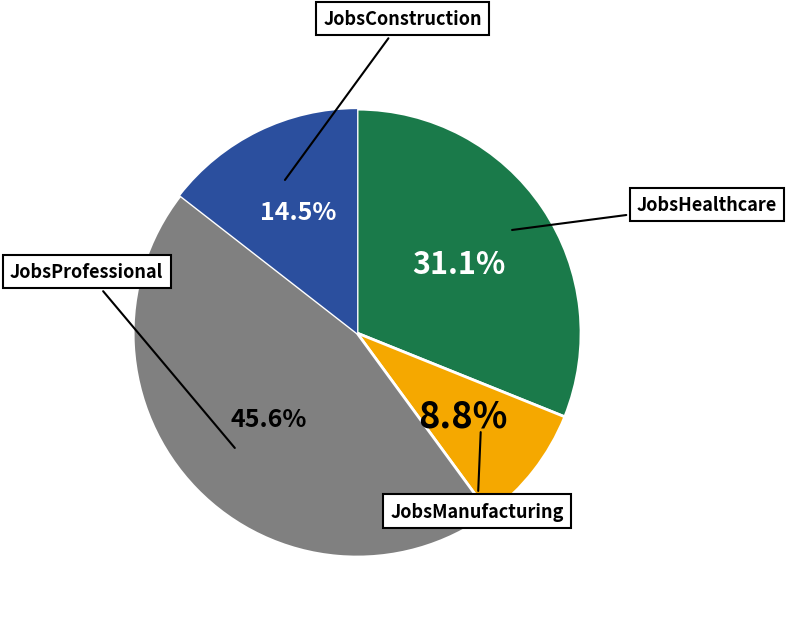

Count the number of slices in the pie.

4